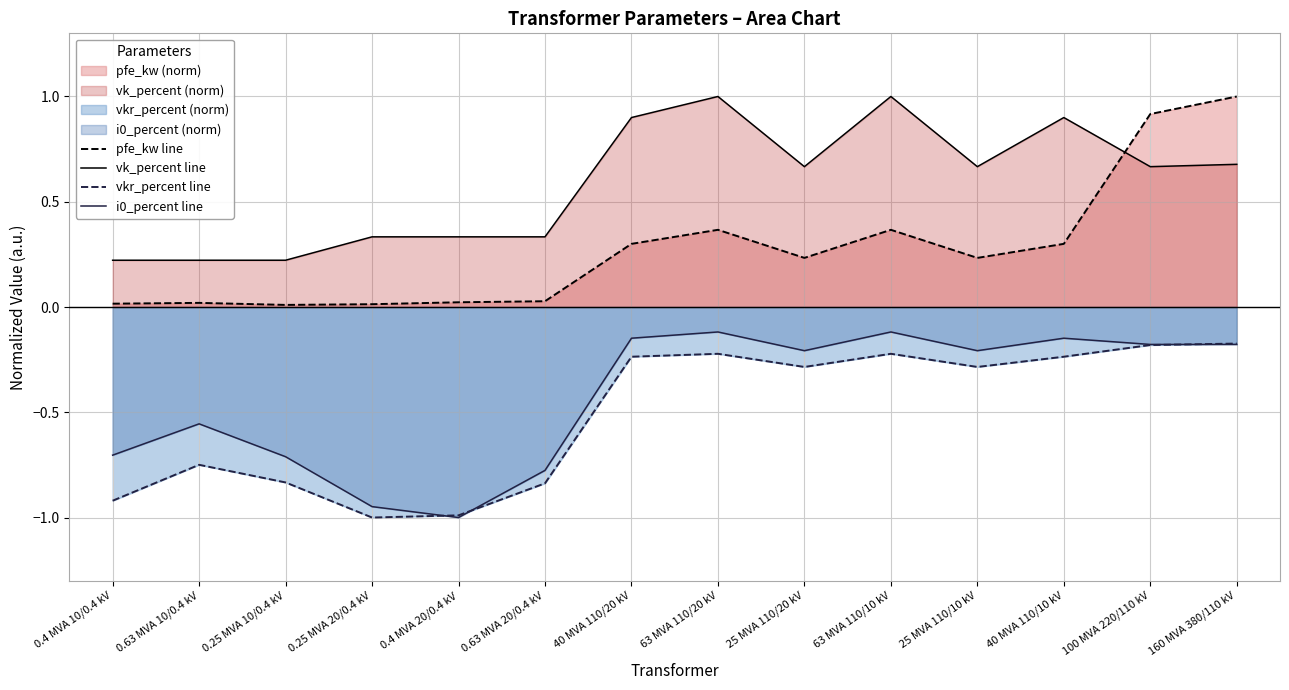

Where is vkr_percent line nearest to the value 0?

160 MVA 380/110 kV